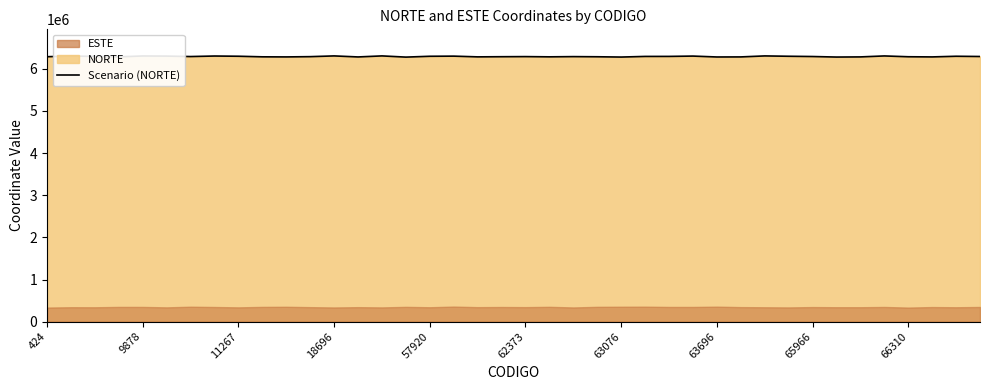

What is the greatest value displayed?

6307236